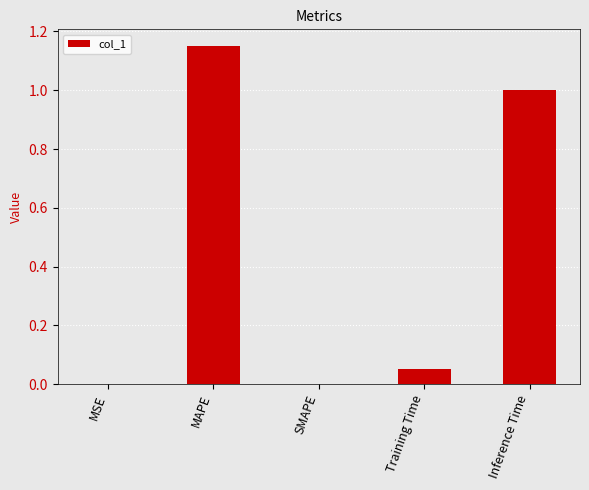

Between MAPE and Inference Time, which is larger?

MAPE